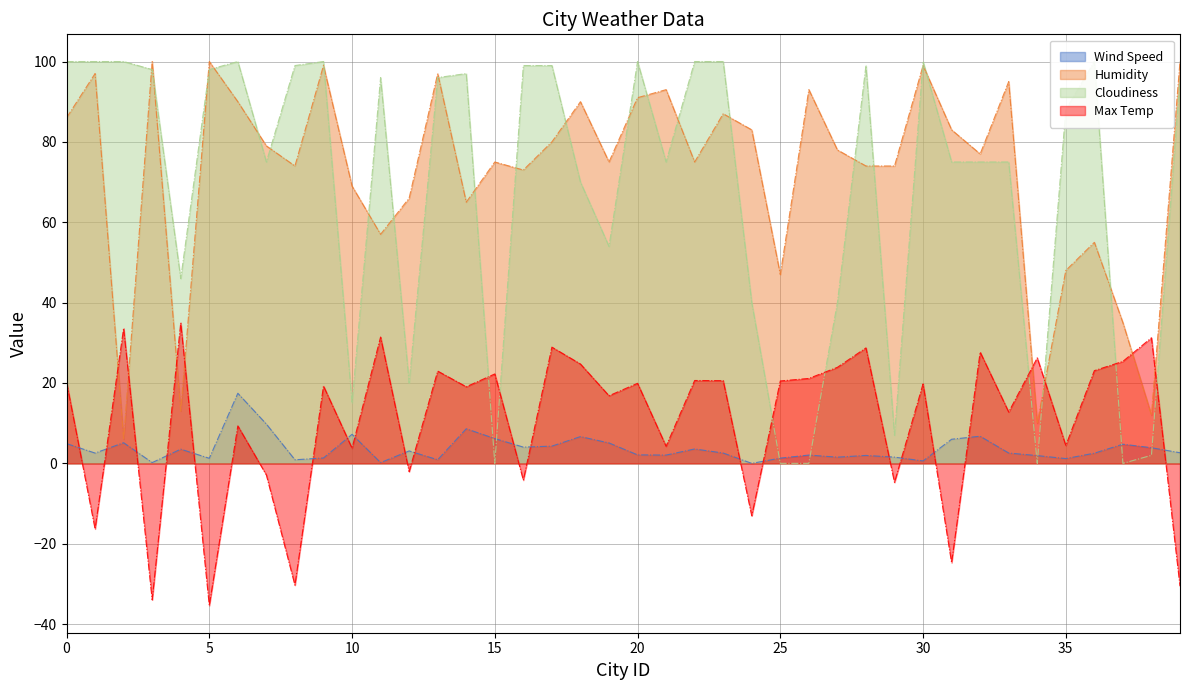

Count the number of categories in the chart.

40